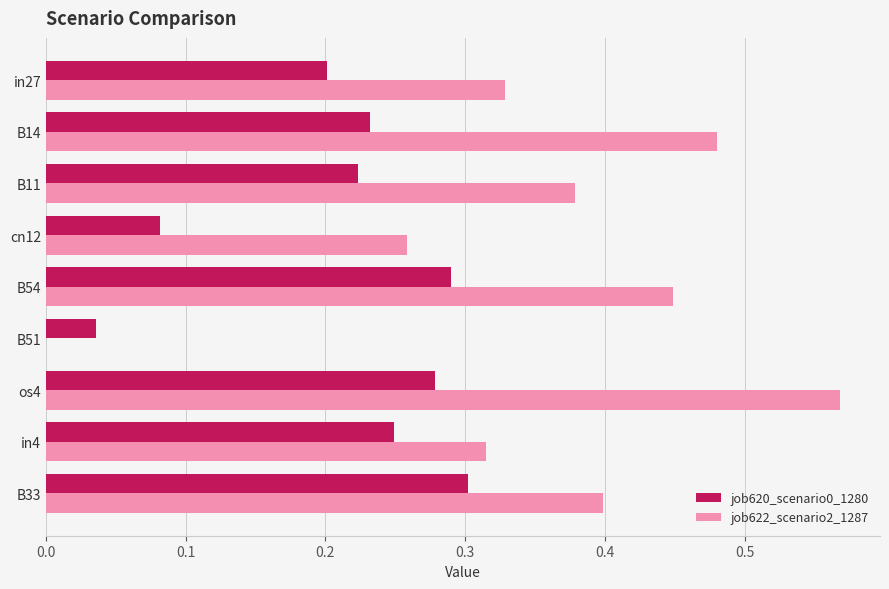

Which label corresponds to the largest value in the chart?

os4